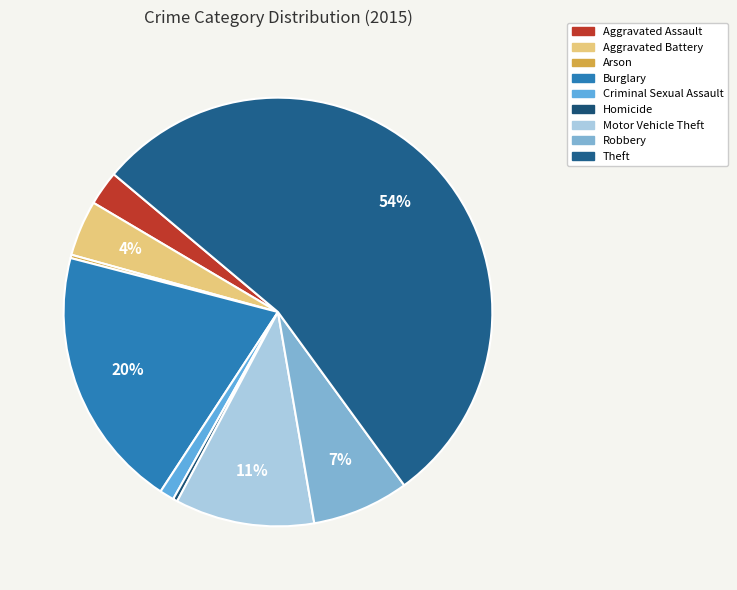

Which slice is the largest?

Theft